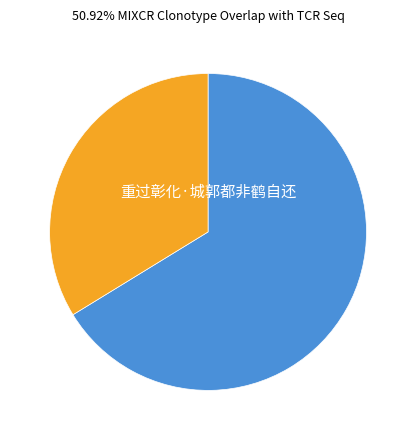

Does any single category account for the majority?

Yes